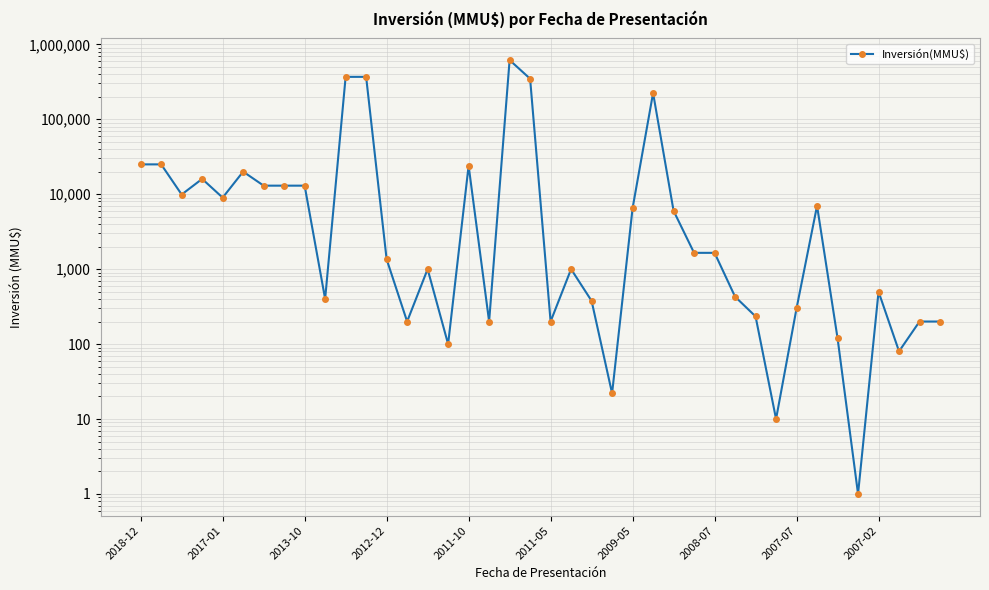

Reading left to right, what are all the values shown in this chart?

25000	25000	9903	16000	9000	20000	13000	13000	13000	400	368000	368000	1355	200	1000	100	24000	200	616000	347600	200	1000	377	22	6500	224000	6000	1650	1650	429	234	10	300	7000	120	1	500	80	200	200